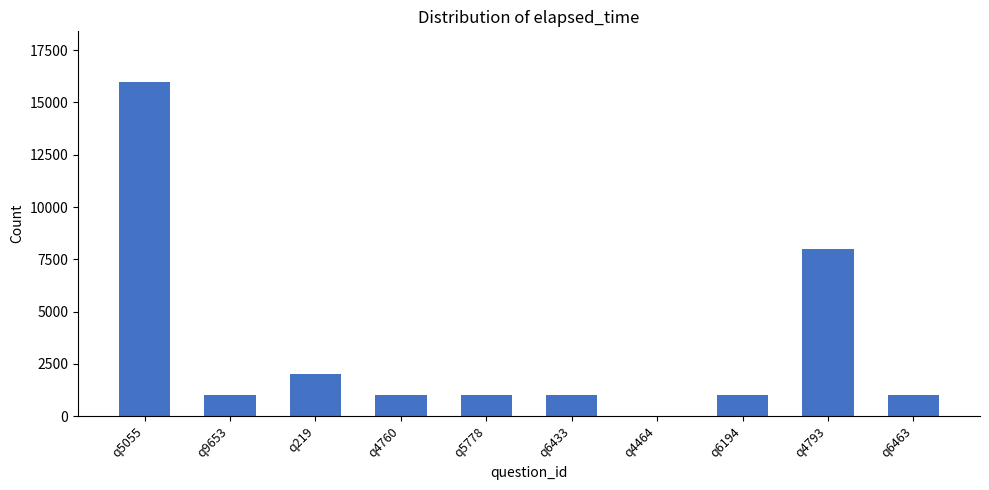

What is the sum of all values?

32000